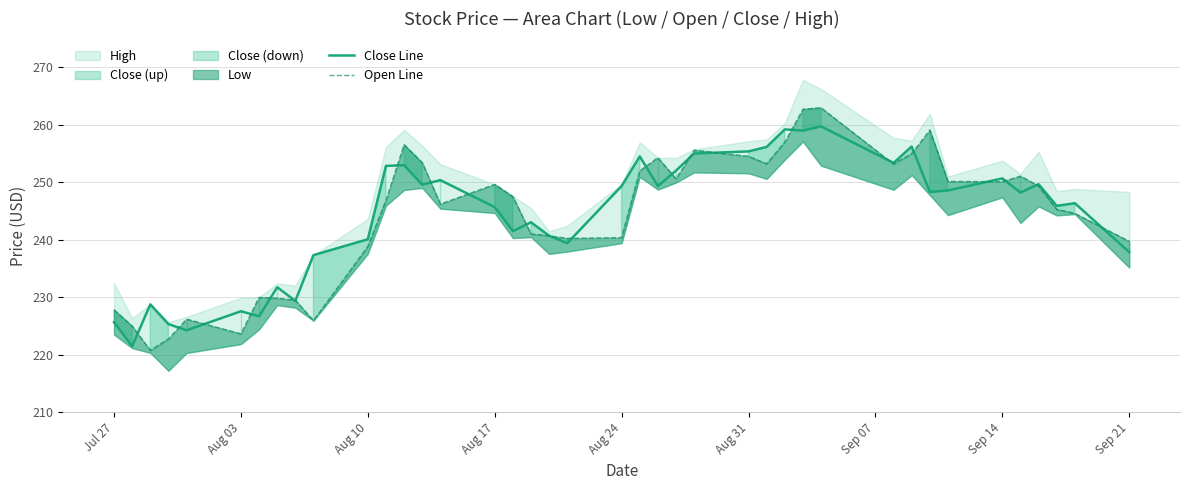

How many categories are shown in the chart?

40